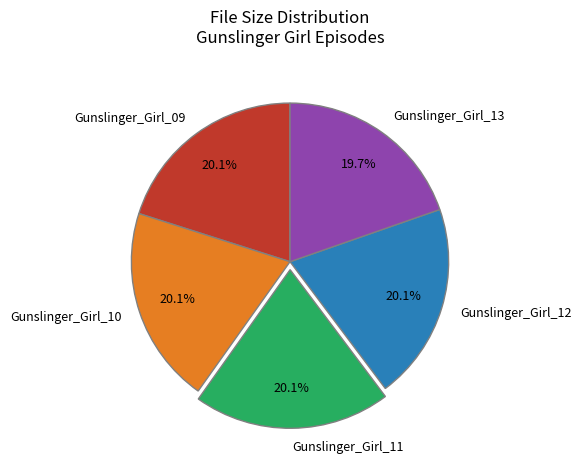

Is there a majority slice in this chart?

No